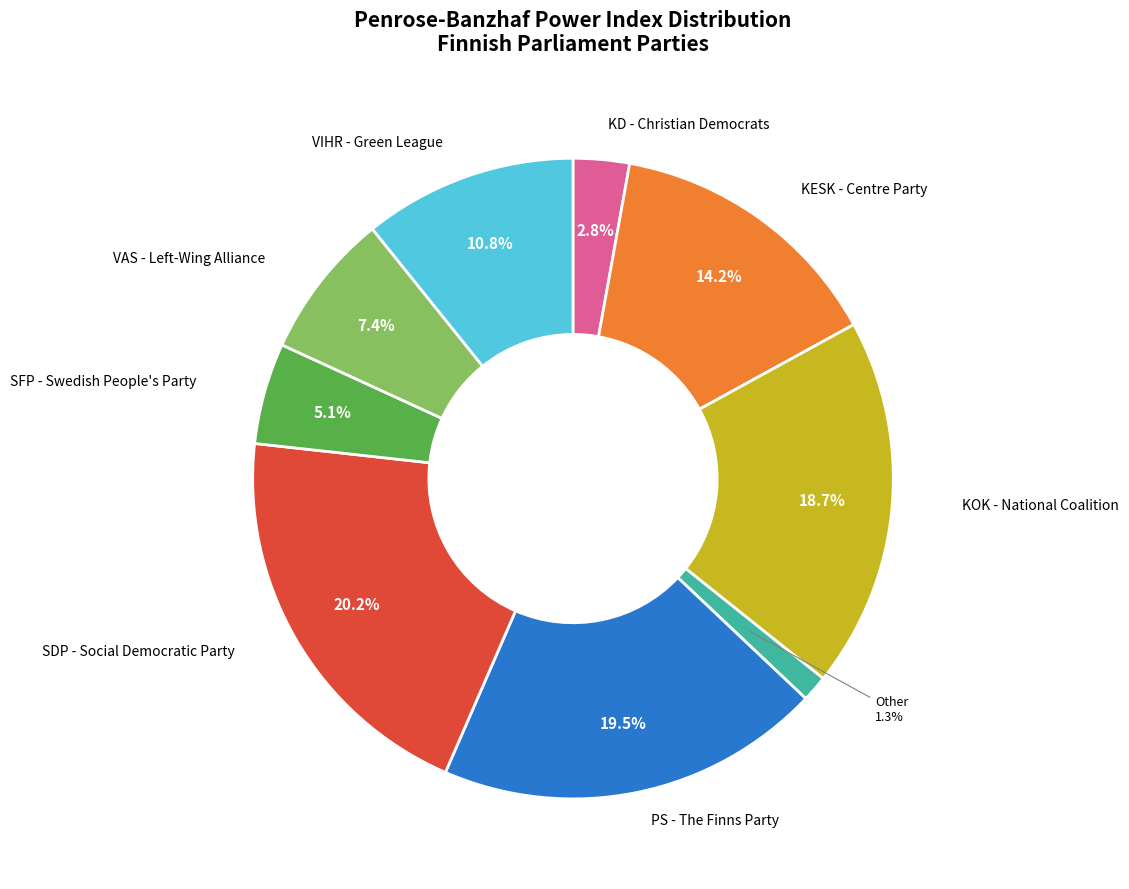

Is there a majority slice in this chart?

No